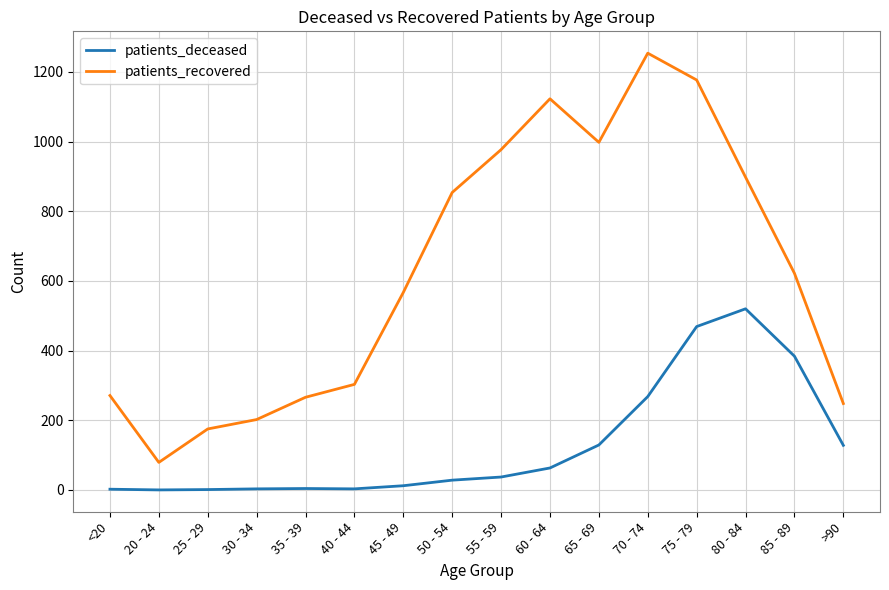

What is the sum of the patients_deceased values at 35 - 39 and 60 - 64?

67